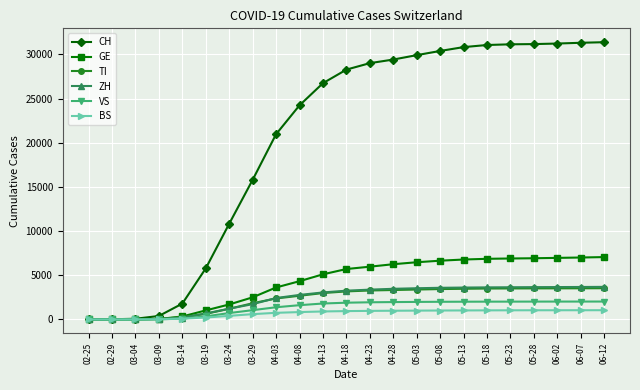

What is the maximum value for TI?

3536